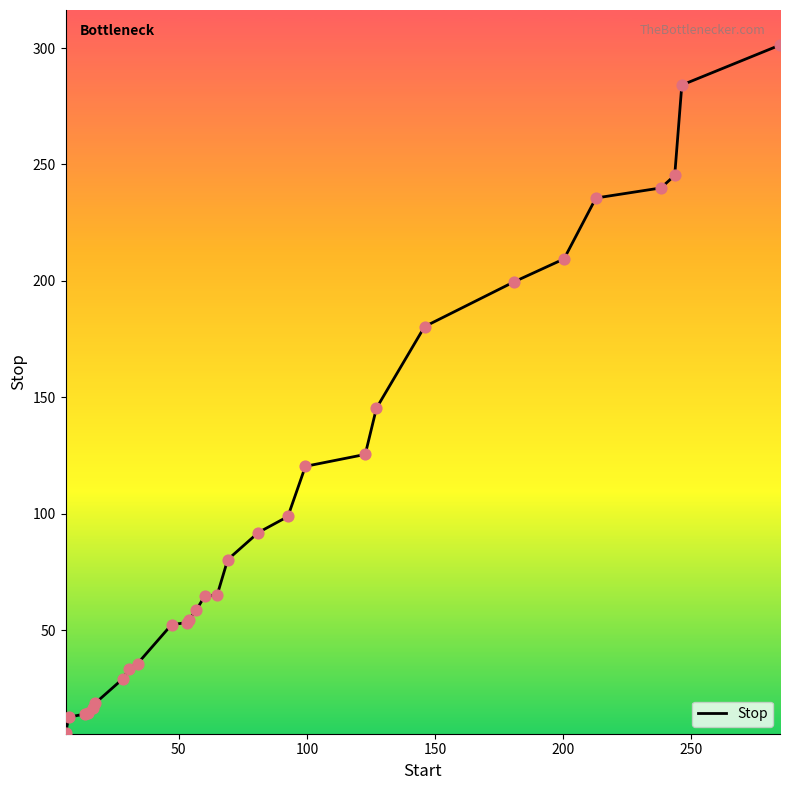

What is the greatest value displayed?

301.3